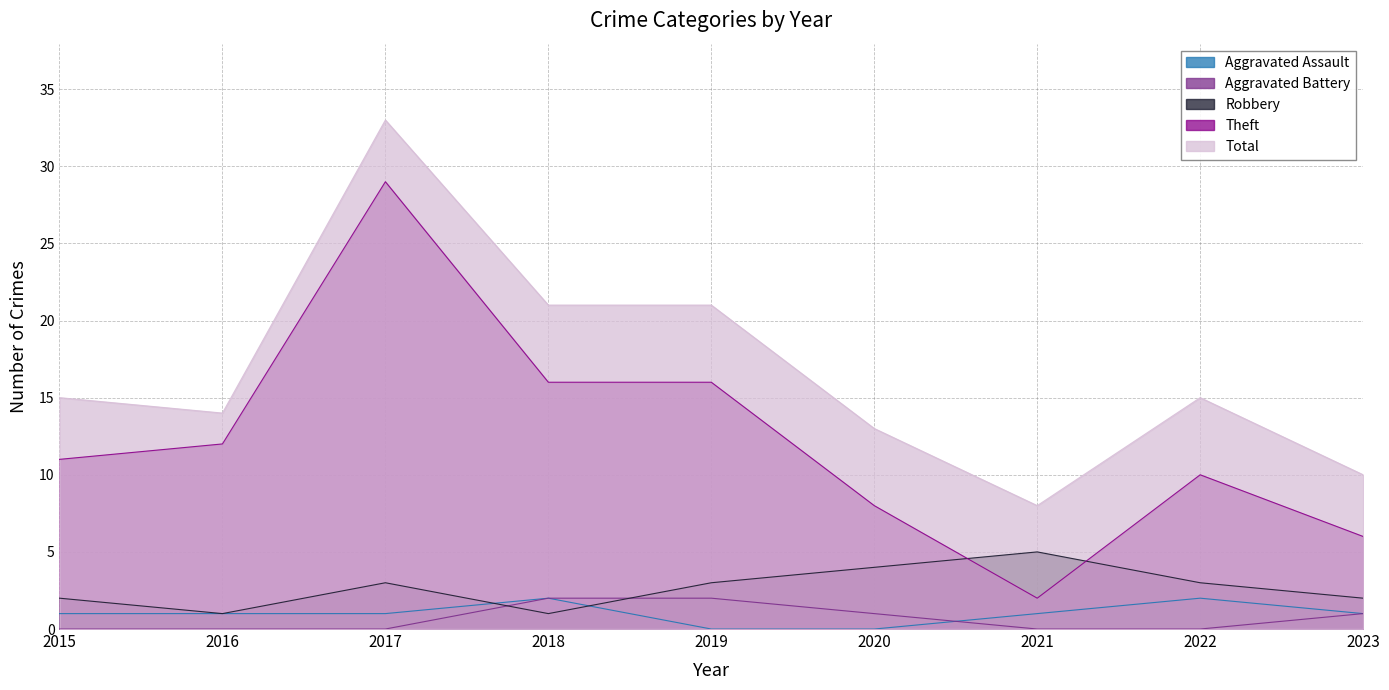

Does the chart have visible grid lines?

Yes